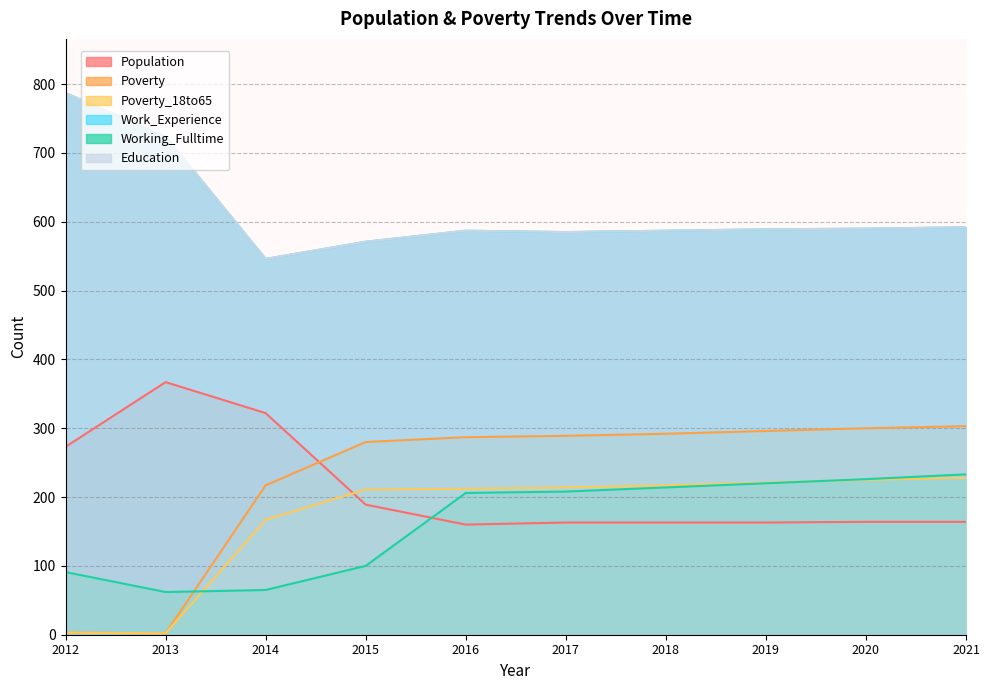

What is the sum of the Working_Fulltime values at 2019 and 2015?

320